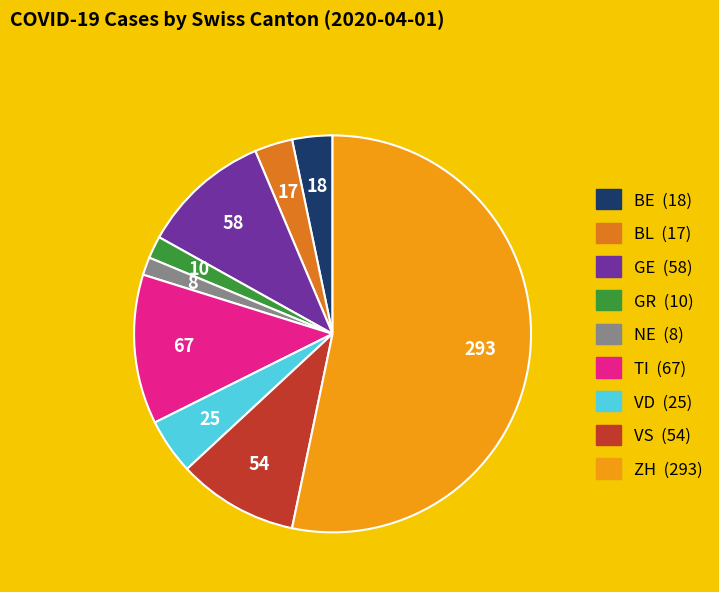

Is there a majority slice in this chart?

Yes